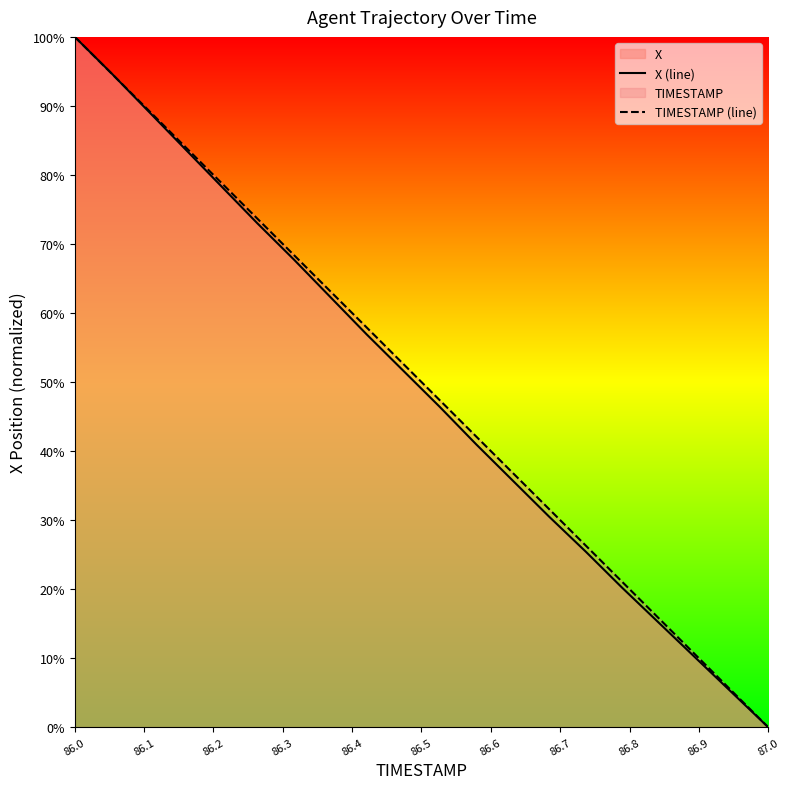

What is the maximum value shown in the chart?

100.0